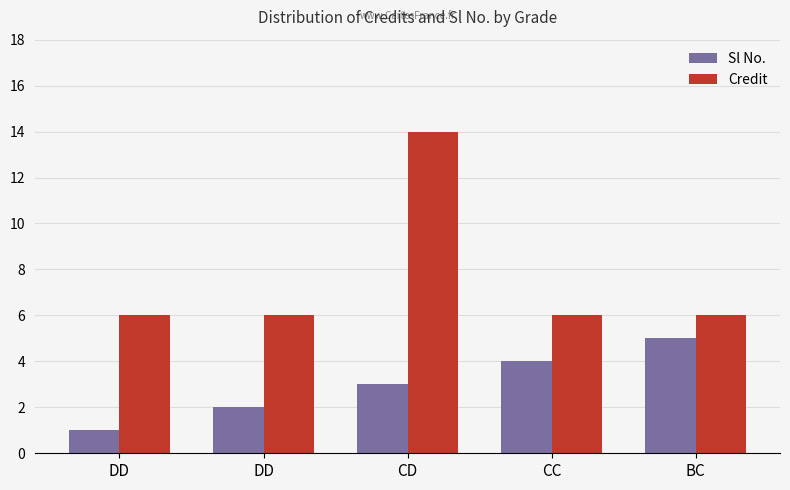

Reading left to right, list all the values displayed in this chart.

Sl No.: DD=1	DD=2	CD=3	CC=4	BC=5
Credit: DD=6	DD=6	CD=14	CC=6	BC=6